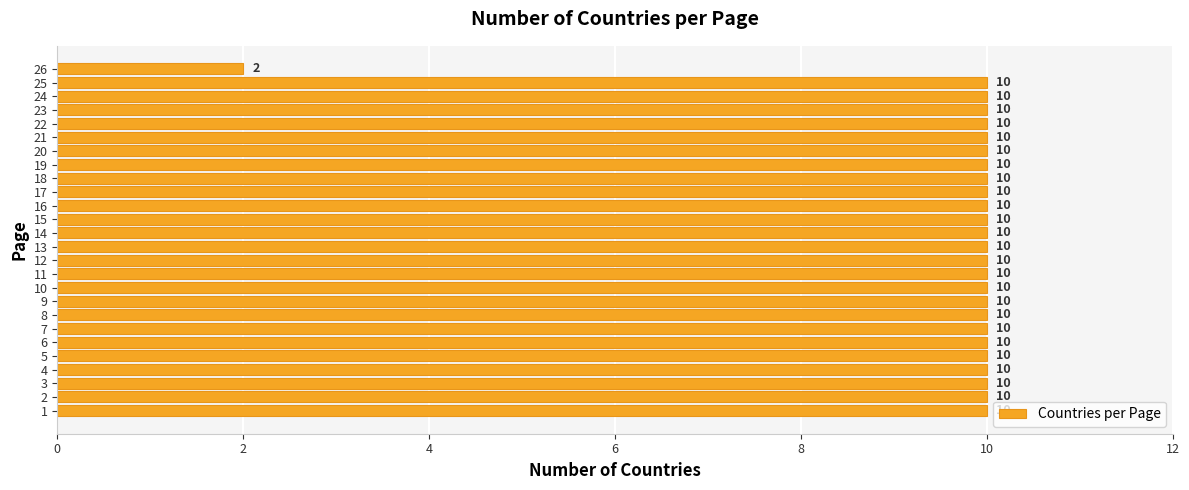

Reading bottom to top, transcribe all the data shown in this chart.

10	10	10	10	10	10	10	10	10	10	10	10	10	10	10	10	10	10	10	10	10	10	10	10	10	2